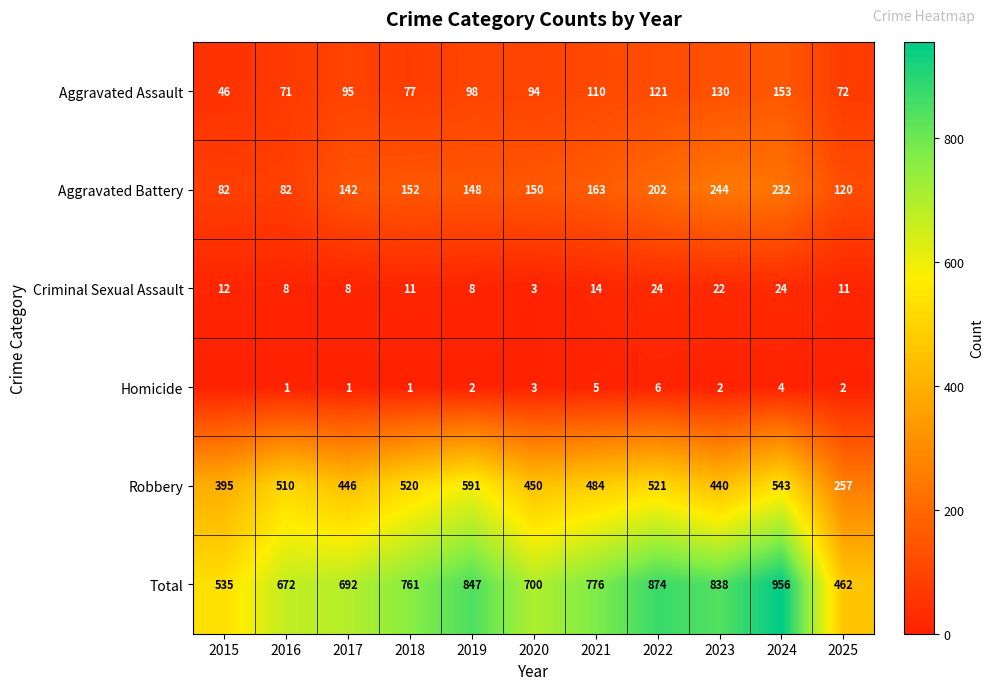

Where is Total nearest to the value 709?

2020